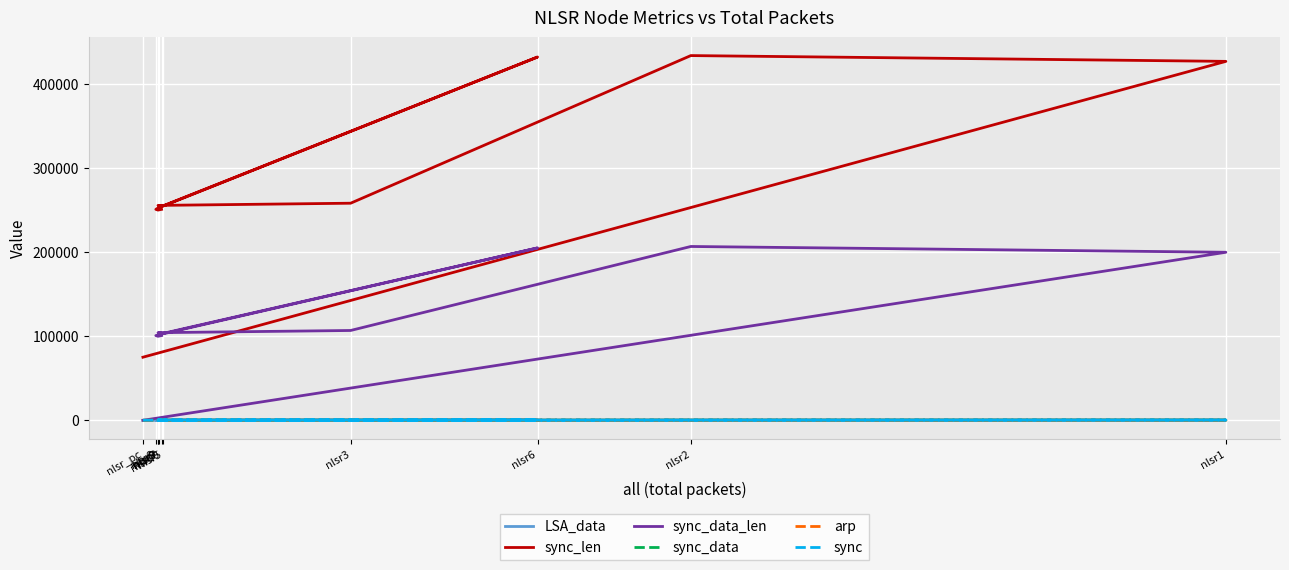

At how many categories does at least one series exceed 177314?

10